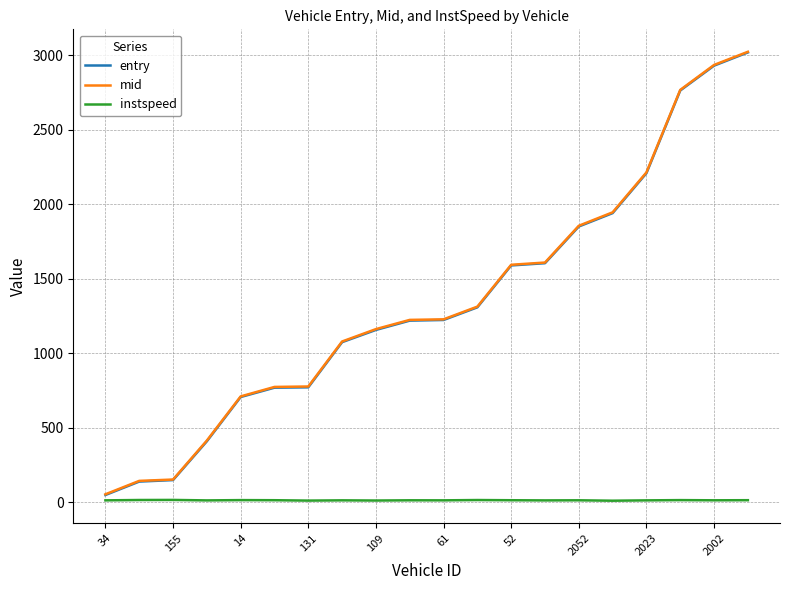

What are all the series names shown in the legend?

entry, mid, instspeed